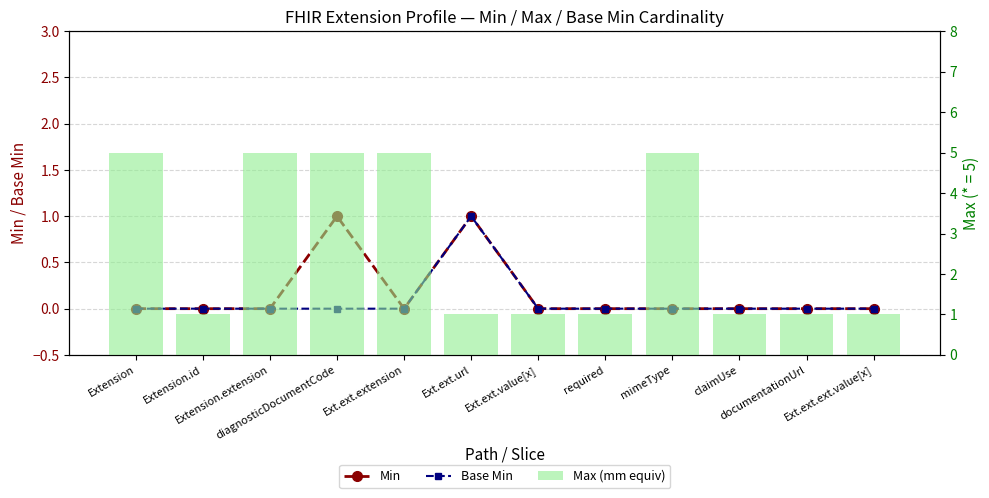

Does the chart contain stacked bars?

No